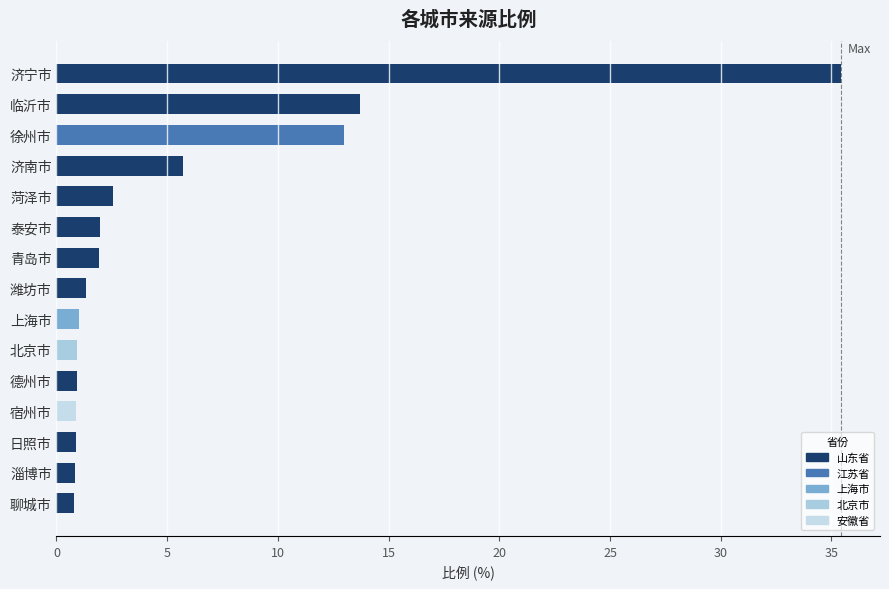

What position from the top is 徐州市?

3